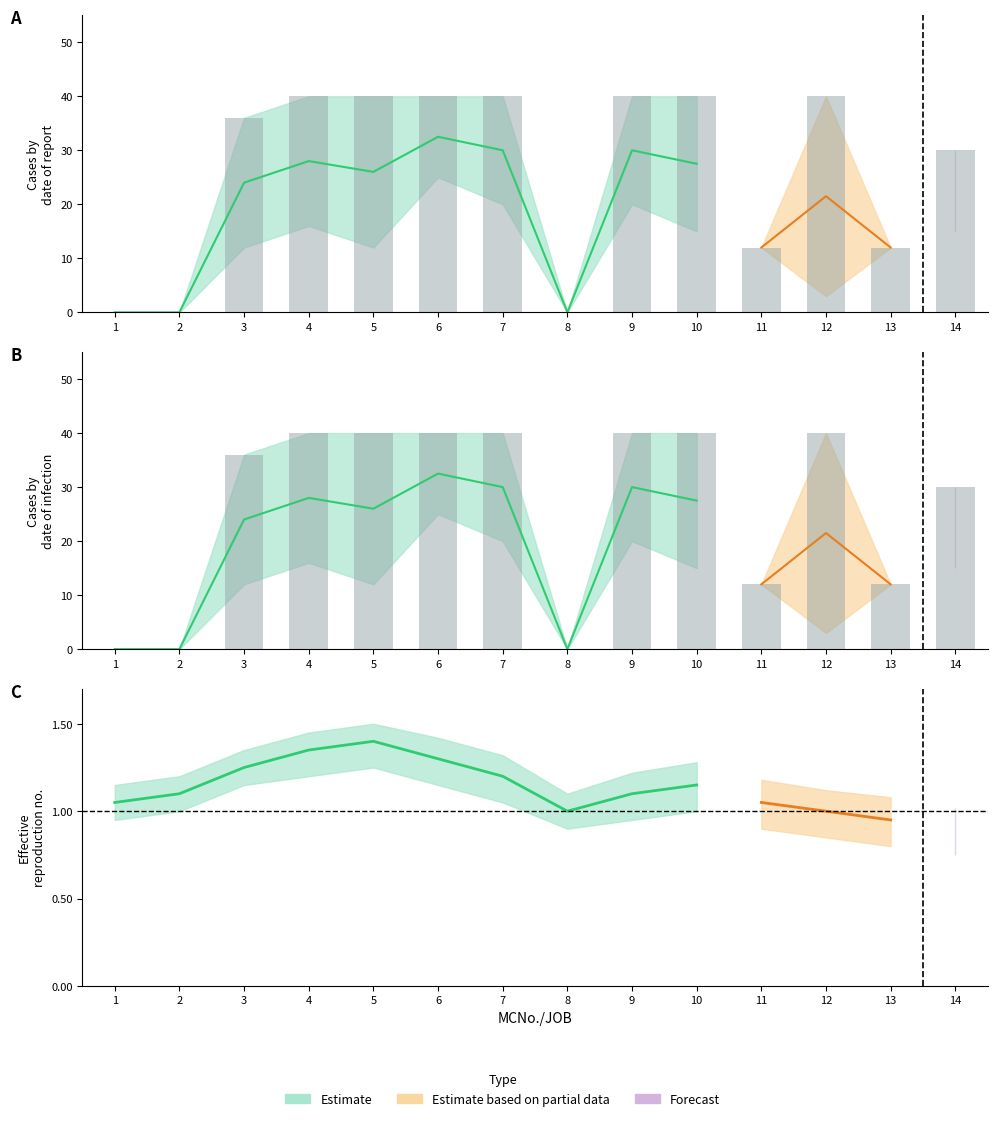

Count the number of data series in this chart.

3